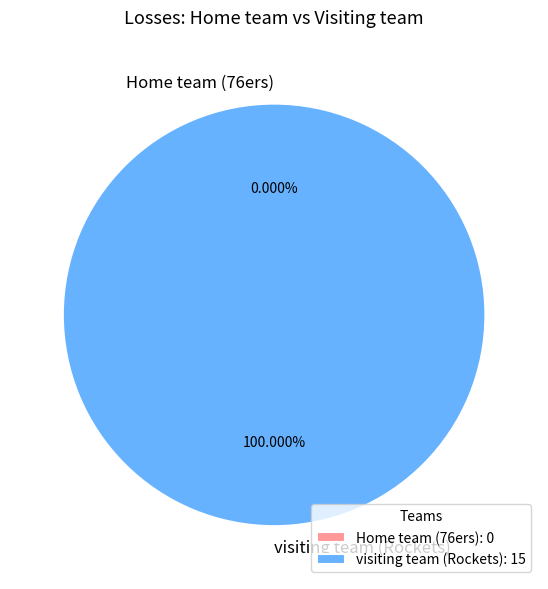

Is there any slice that represents more than half of the pie?

Yes